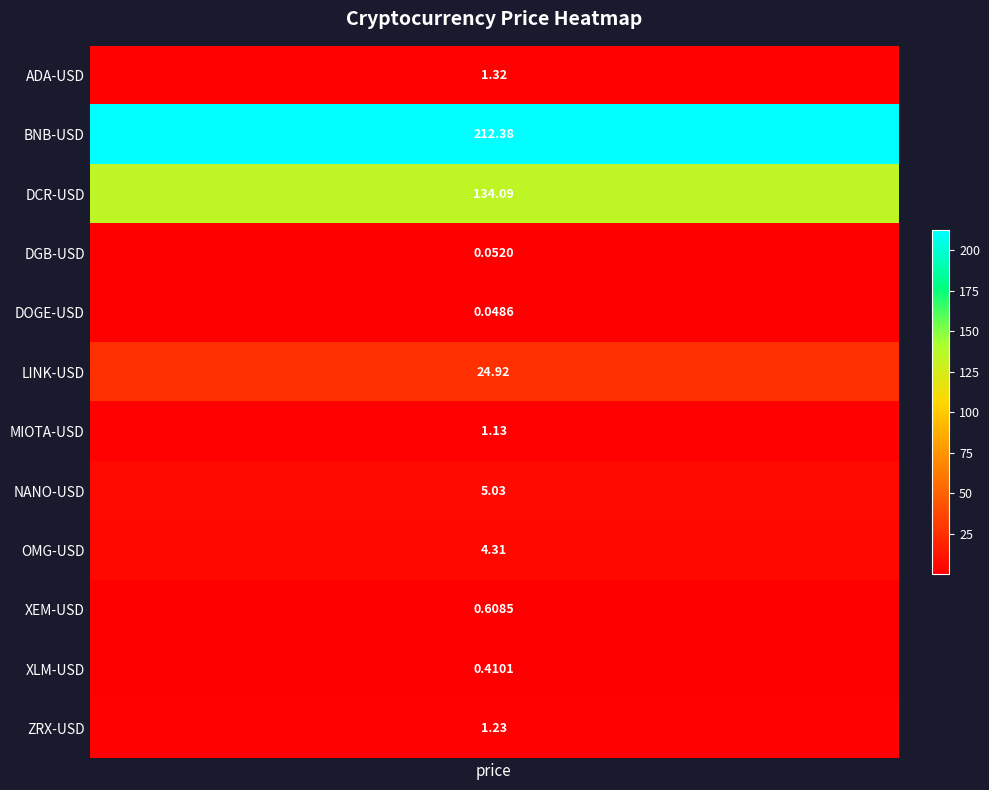

What is the greatest value displayed?

212.4